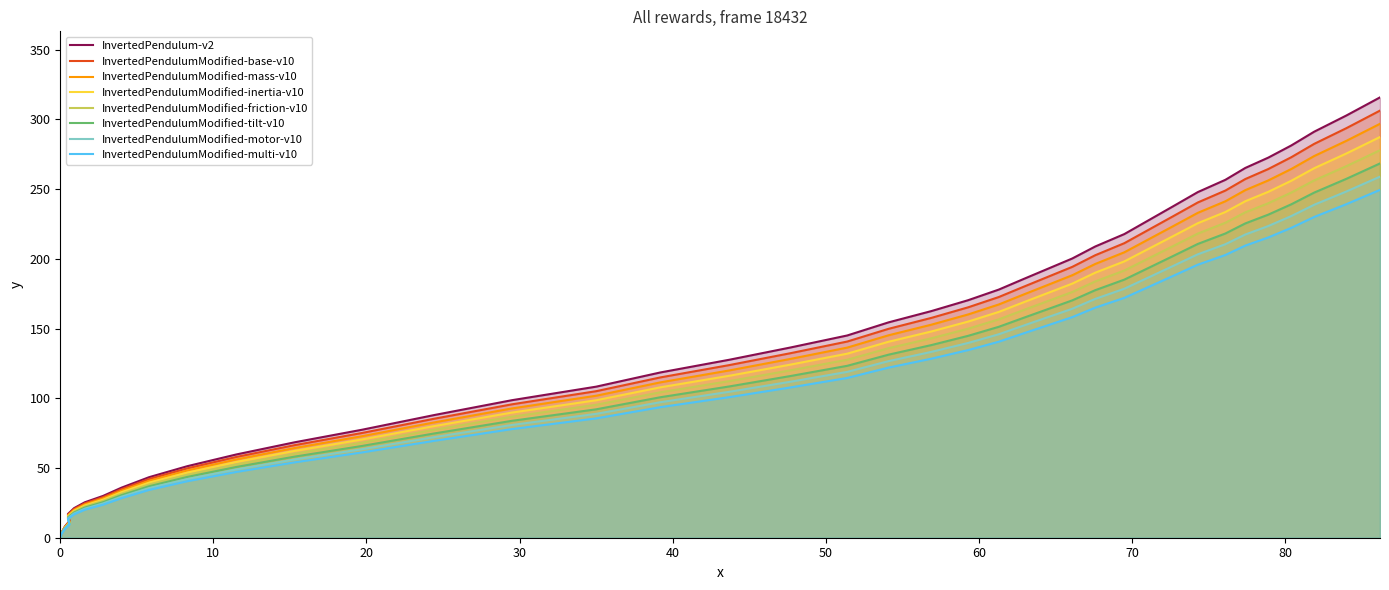

What is the difference between the values at 24.4 and 84.0?

169.7